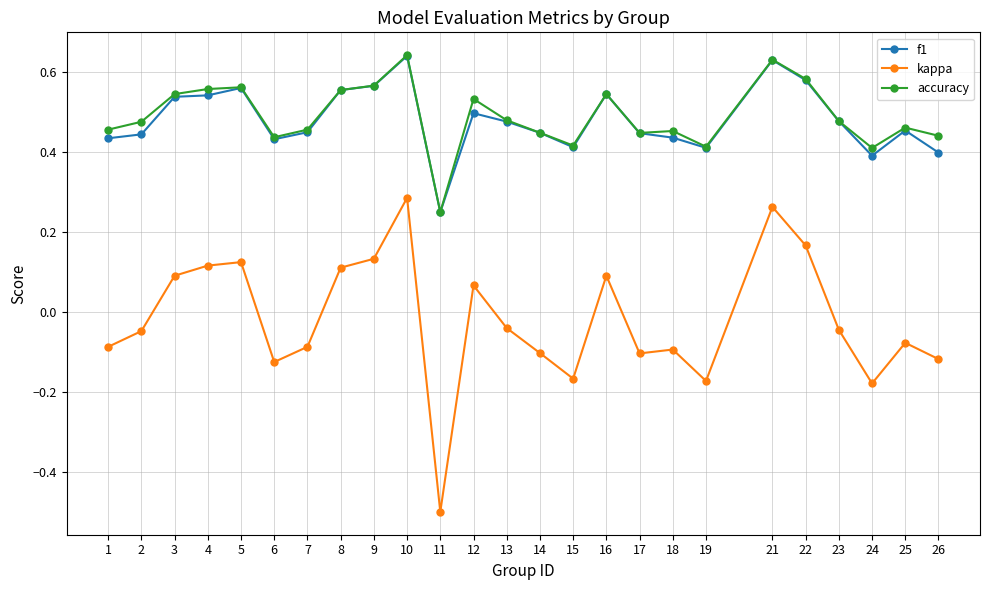

Where does the kappa series first go above 0?

3